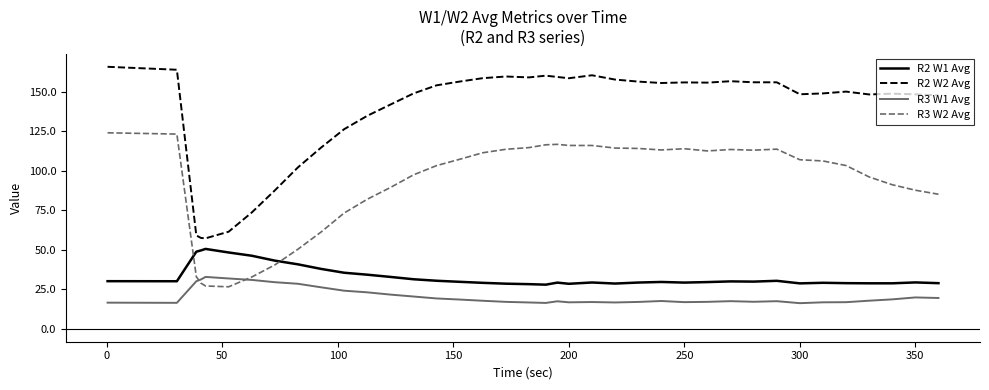

What is the difference between the maximum and minimum values in the R2 W1 Avg series?

22.6